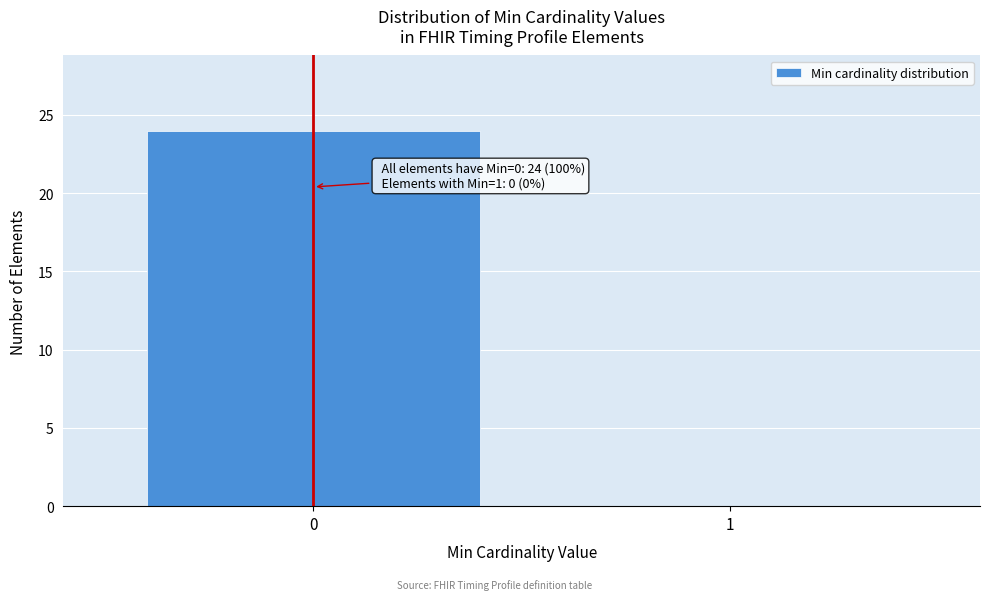

Reading left to right, what are all the values shown in this chart?

0=24	1=0